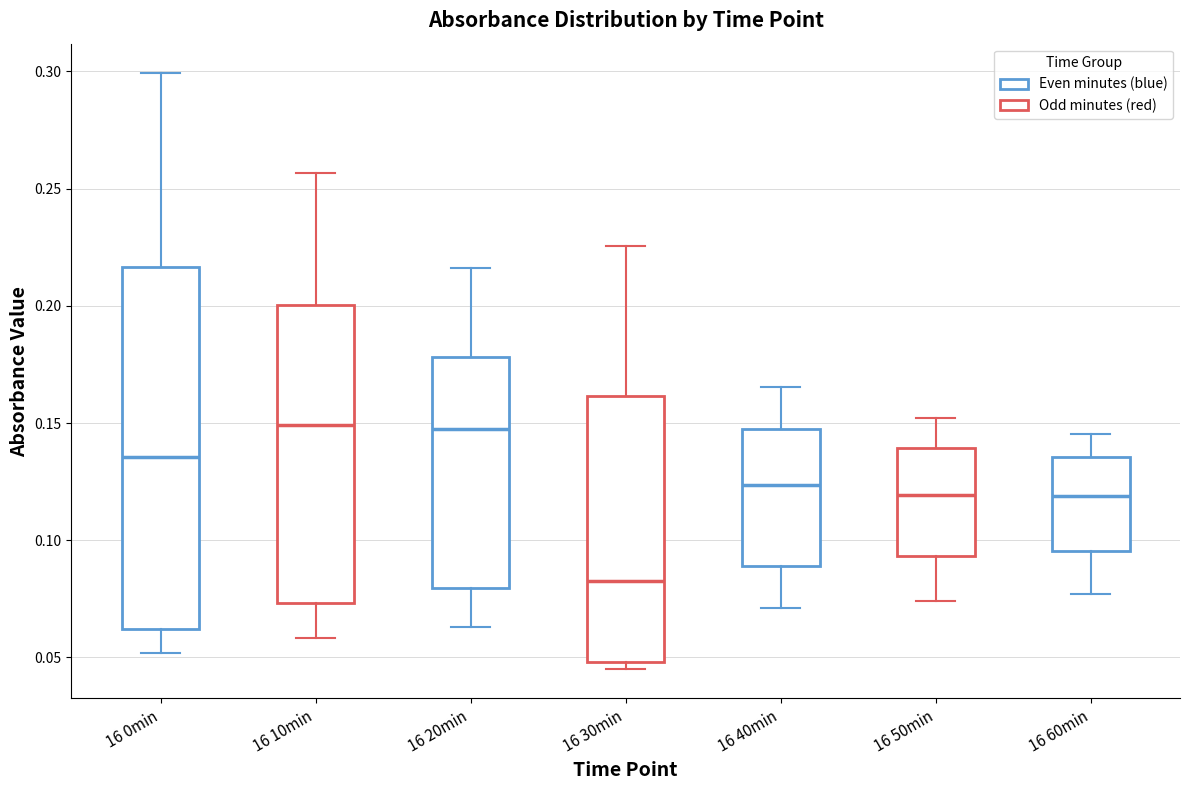

Reading left to right, read every box against the y-axis: the position of its median line, the range the box covers, and the ends of its whiskers. The values are not printed on the chart, so give them approximately, as read against the axis.

16 0min: median 0.135, box 0.060 to 0.215, whiskers 0.050 to 0.300
16 10min: median 0.150, box 0.075 to 0.200, whiskers 0.060 to 0.255
16 20min: median 0.150, box 0.080 to 0.180, whiskers 0.065 to 0.215
16 30min: median 0.085, box 0.050 to 0.160, whiskers 0.045 to 0.225
16 40min: median 0.125, box 0.090 to 0.150, whiskers 0.070 to 0.165
16 50min: median 0.120, box 0.095 to 0.140, whiskers 0.075 to 0.150
16 60min: median 0.120, box 0.095 to 0.135, whiskers 0.075 to 0.145